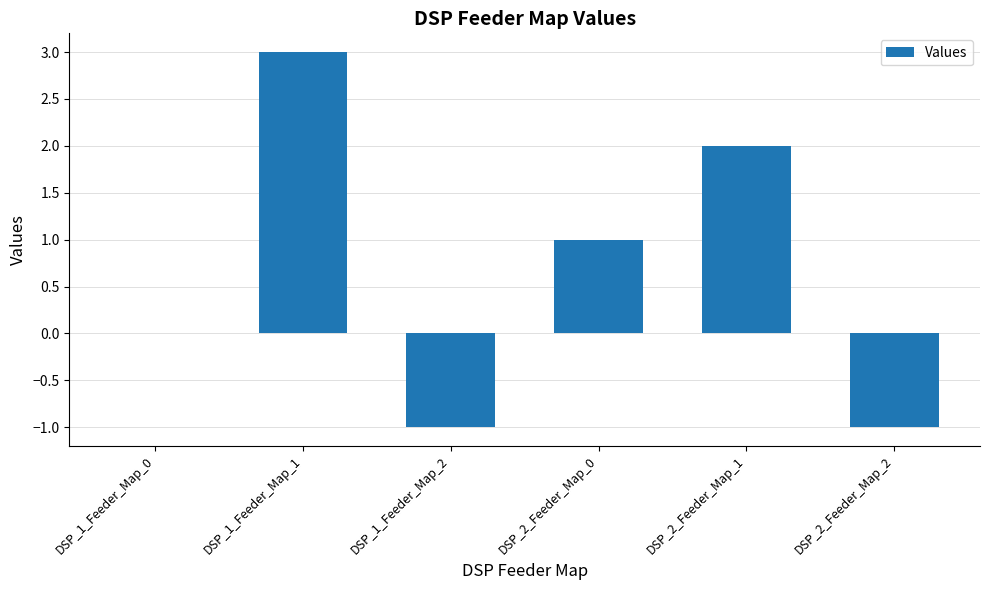

Reading left to right, extract all data points from this chart.

0	3	-1	1	2	-1